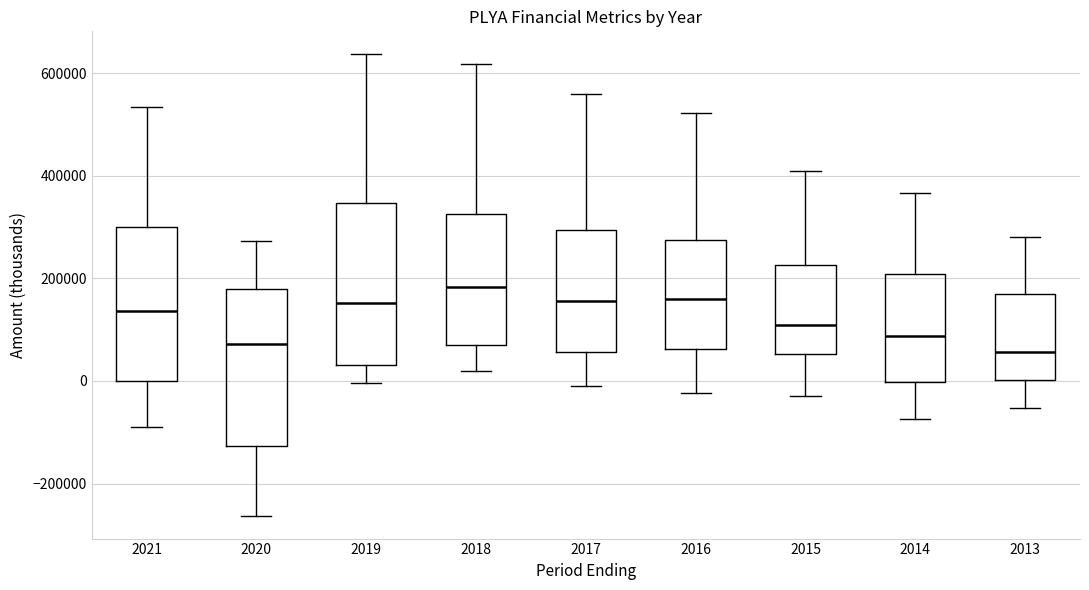

Reading left to right, read every box against the y-axis: the position of its median line, the range the box covers, and the ends of its whiskers. The values are not printed on the chart, so give them approximately, as read against the axis.

2021: median 140000, box 0 to 300000, whiskers -80000 to 540000
2020: median 80000, box -120000 to 180000, whiskers -260000 to 280000
2019: median 160000, box 40000 to 340000, whiskers 0 to 640000
2018: median 180000, box 60000 to 320000, whiskers 20000 to 620000
2017: median 160000, box 60000 to 300000, whiskers 0 to 560000
2016: median 160000, box 60000 to 280000, whiskers -20000 to 520000
2015: median 100000, box 60000 to 220000, whiskers -20000 to 400000
2014: median 80000, box 0 to 200000, whiskers -80000 to 360000
2013: median 60000, box 0 to 160000, whiskers -60000 to 280000